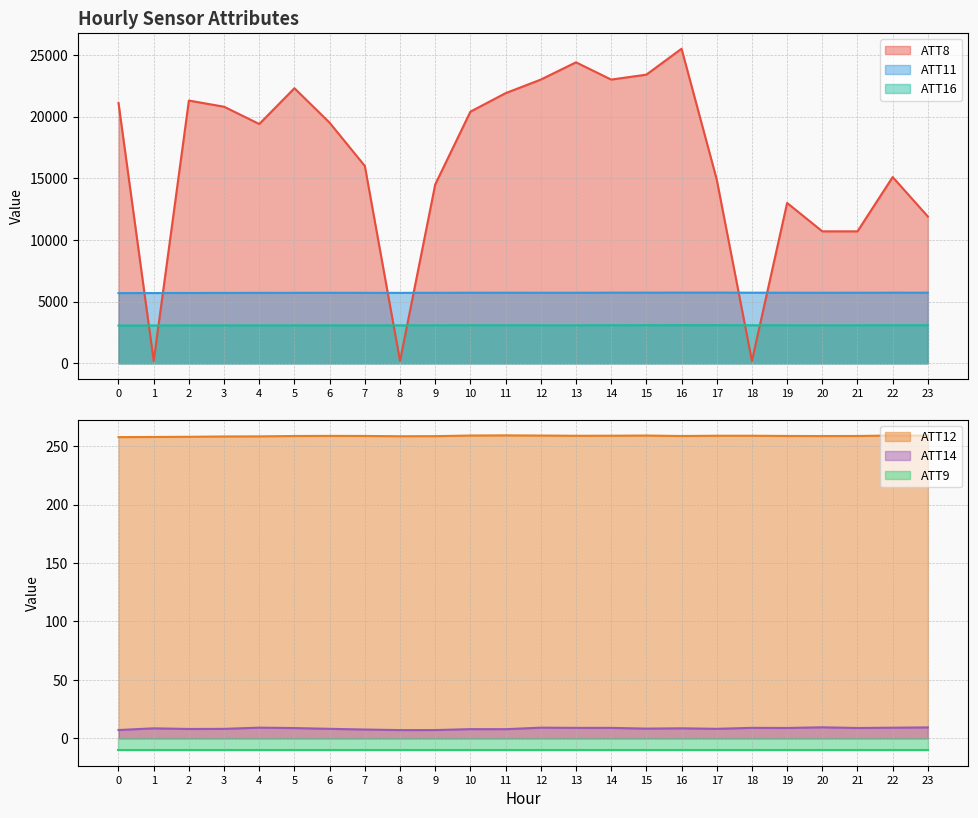

What is the value of the ATT14 point at the 13th from the left?

9.1